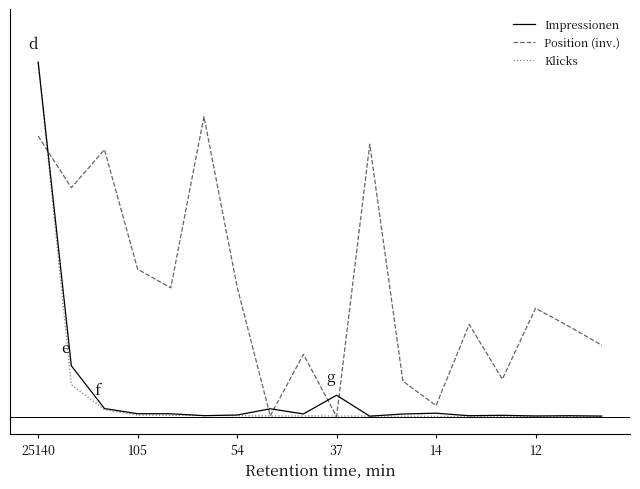

Does the chart have visible grid lines?

No